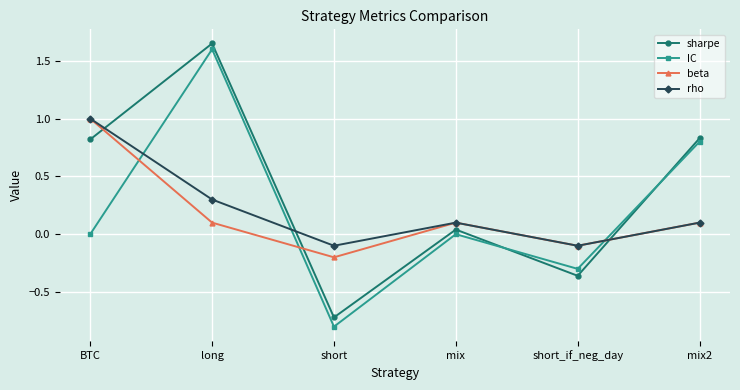

What value does the rho series have at long?

0.3